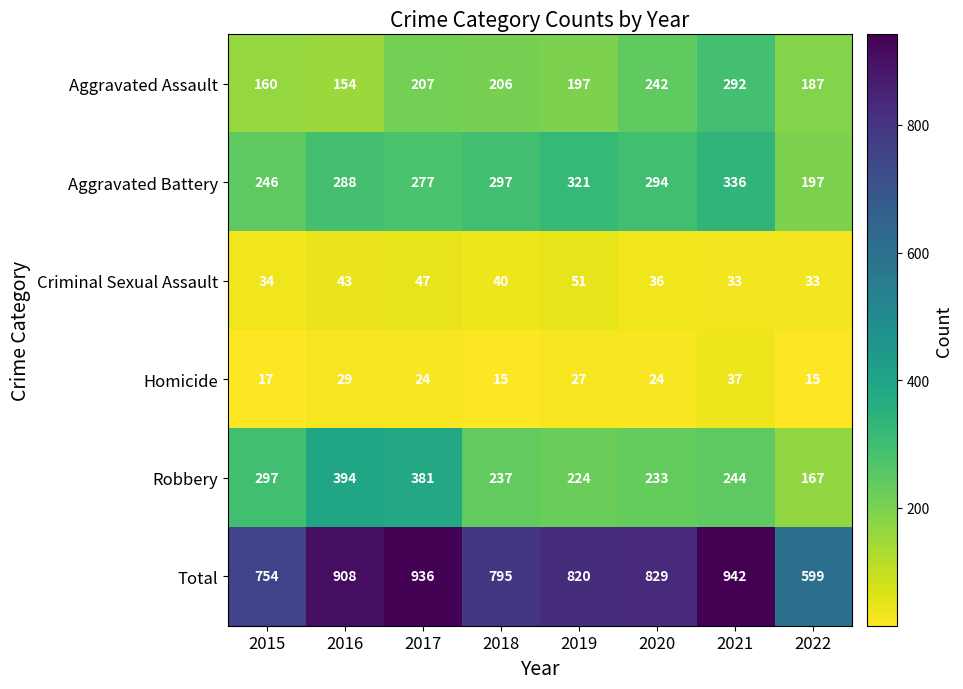

Which series has the widest spread of values?

Total